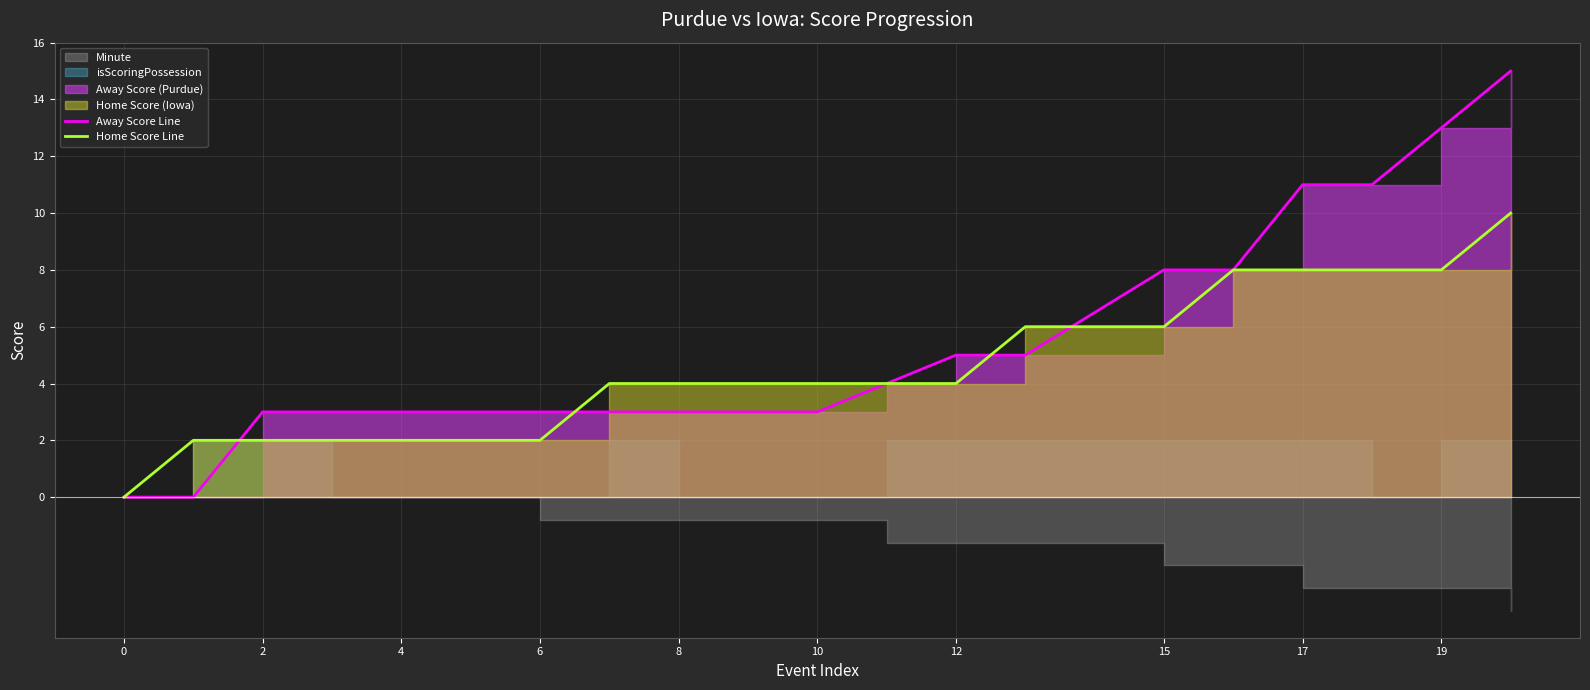

After their last crossing, which series has the higher values: Home Score Line or Away Score Line?

Away Score Line